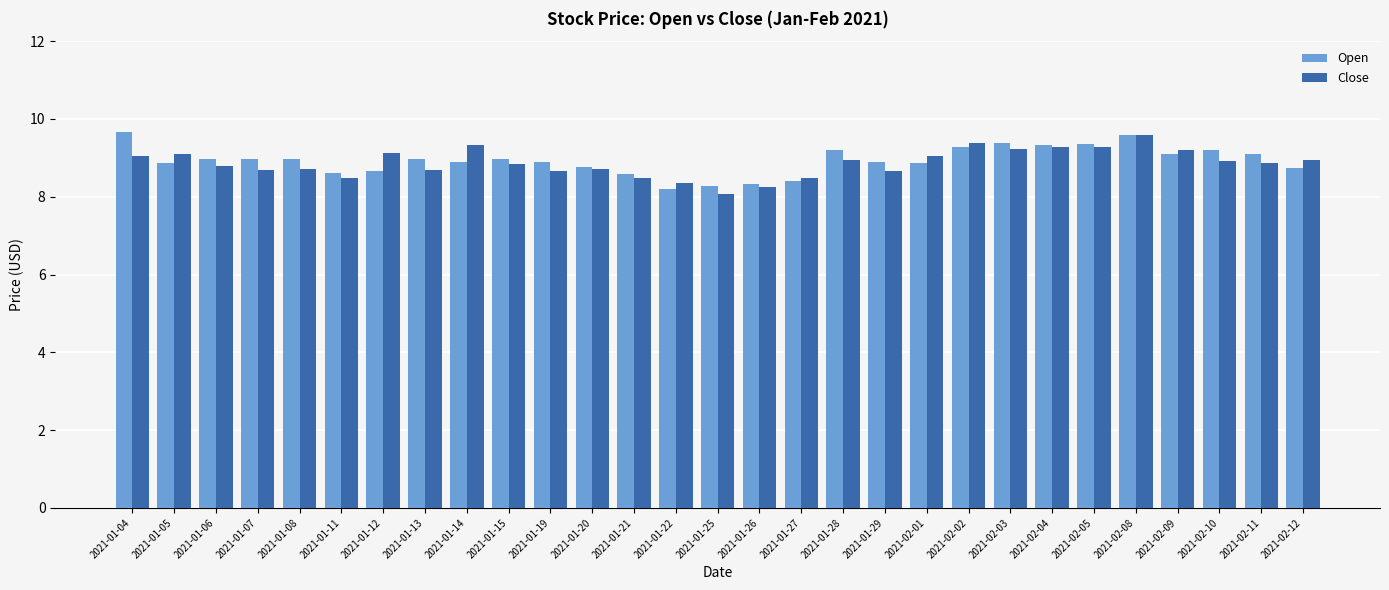

How many bars are there in each group?

2